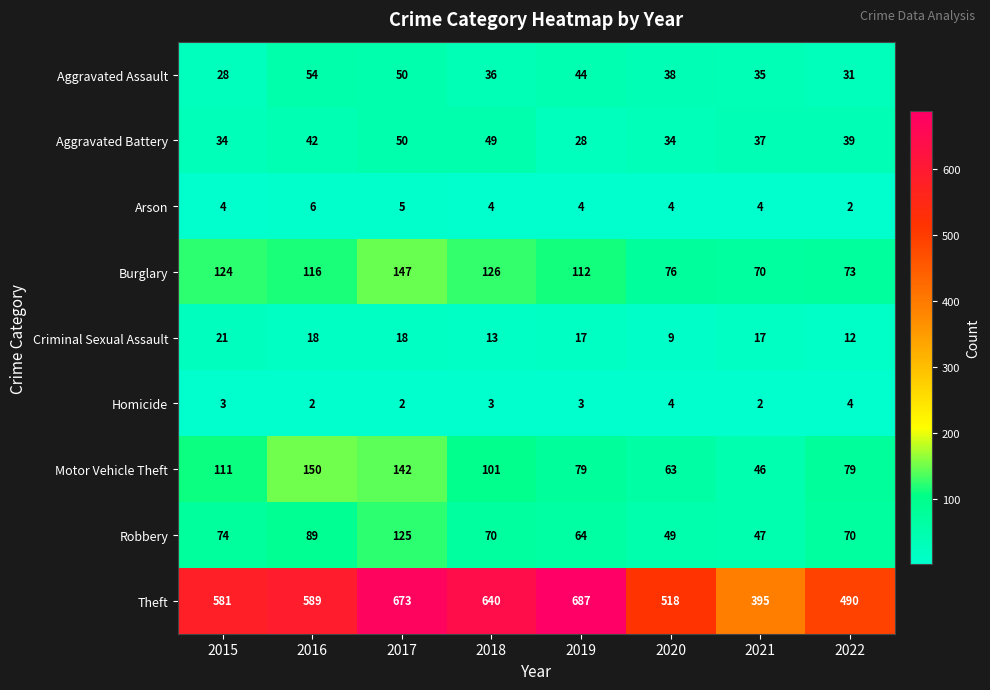

Read the Arson value at 2015.

4